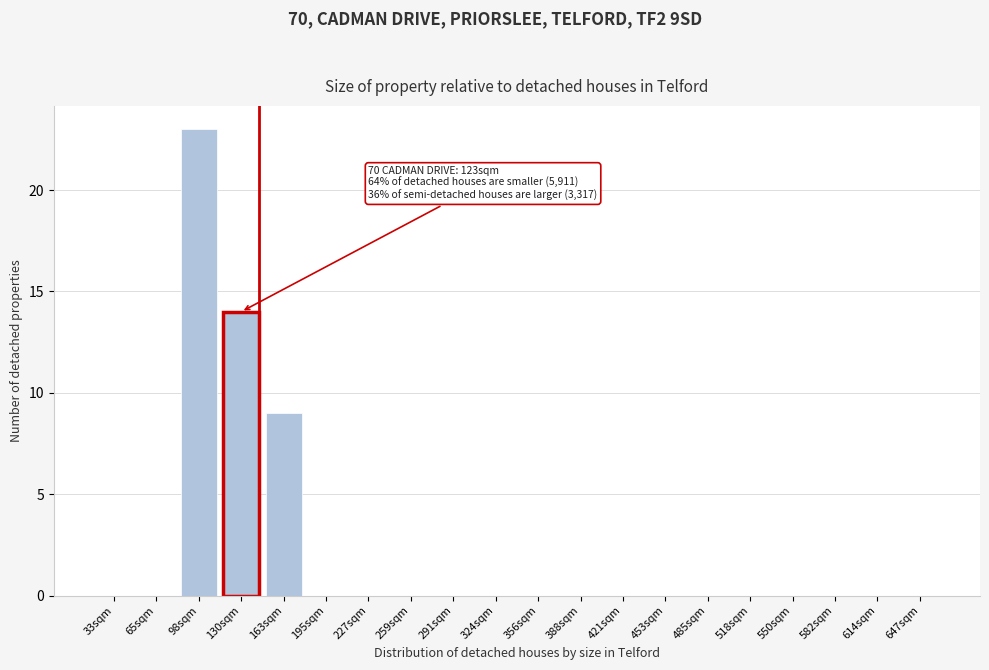

Reading right to left, list all the values displayed in this chart.

647sqm=0	614sqm=0	582sqm=0	550sqm=0	518sqm=0	485sqm=0	453sqm=0	421sqm=0	388sqm=0	356sqm=0	324sqm=0	291sqm=0	259sqm=0	227sqm=0	195sqm=0	163sqm=9	130sqm=14	98sqm=23	65sqm=0	33sqm=0